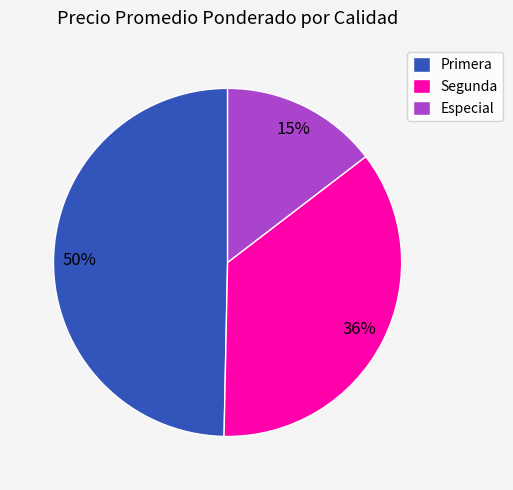

Count the number of slices in the pie.

3